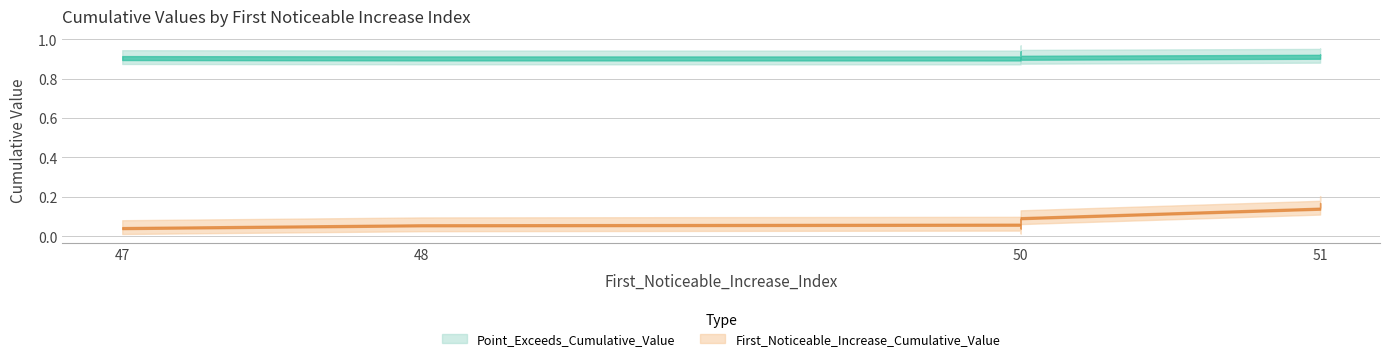

Between 50 and 51, which is larger?

51